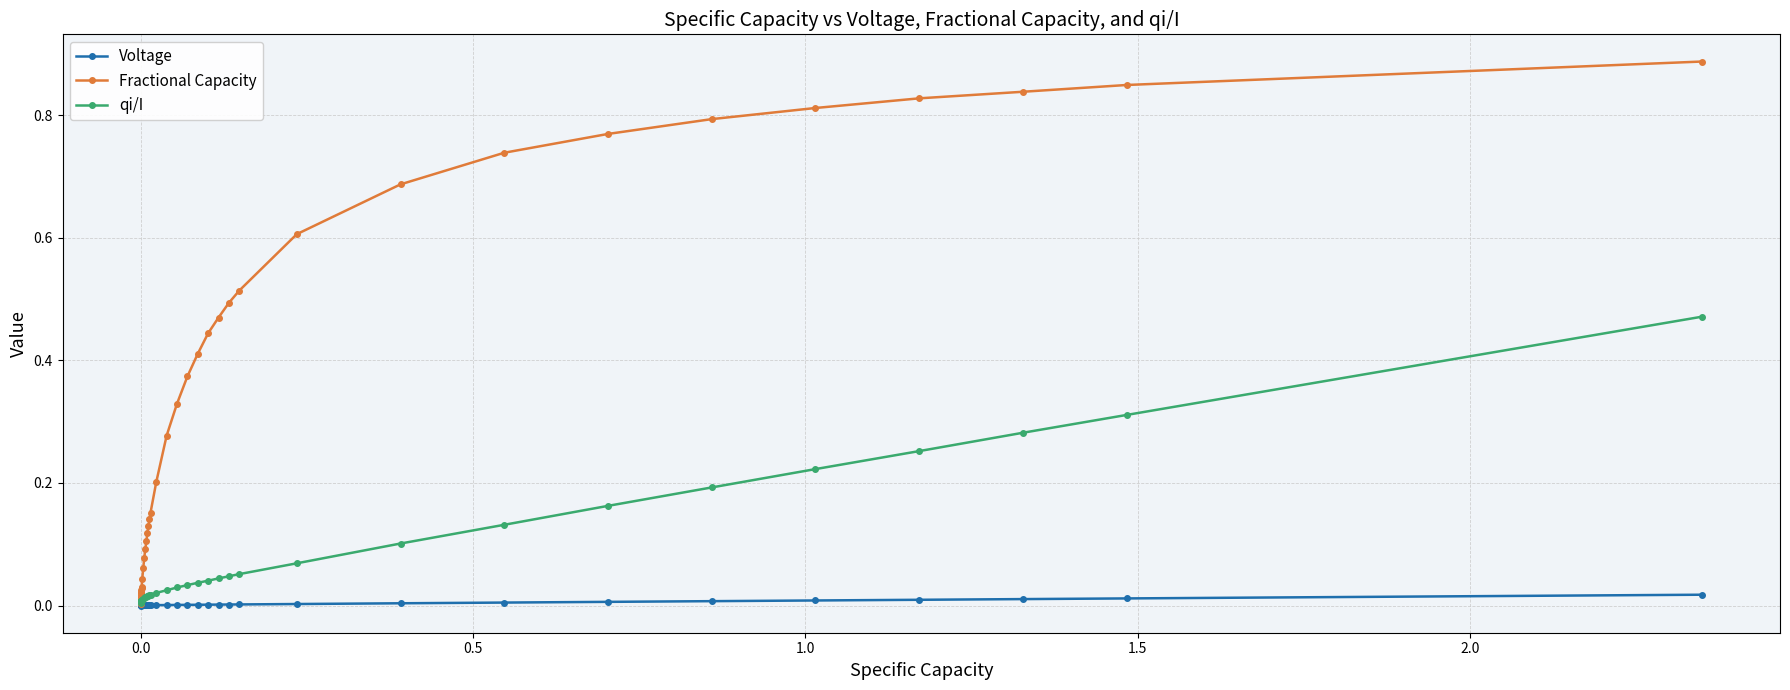

What are all the series names shown in the legend?

Voltage, Fractional Capacity, qi/I